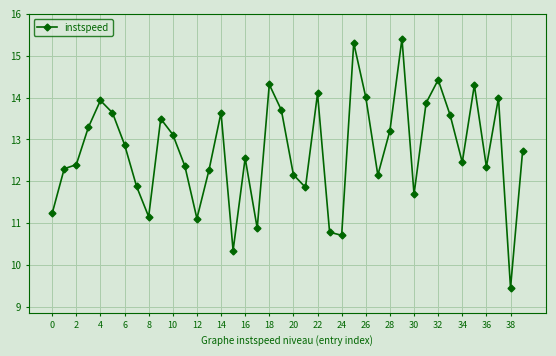

What is the difference between the second highest and second lowest values?

5.0